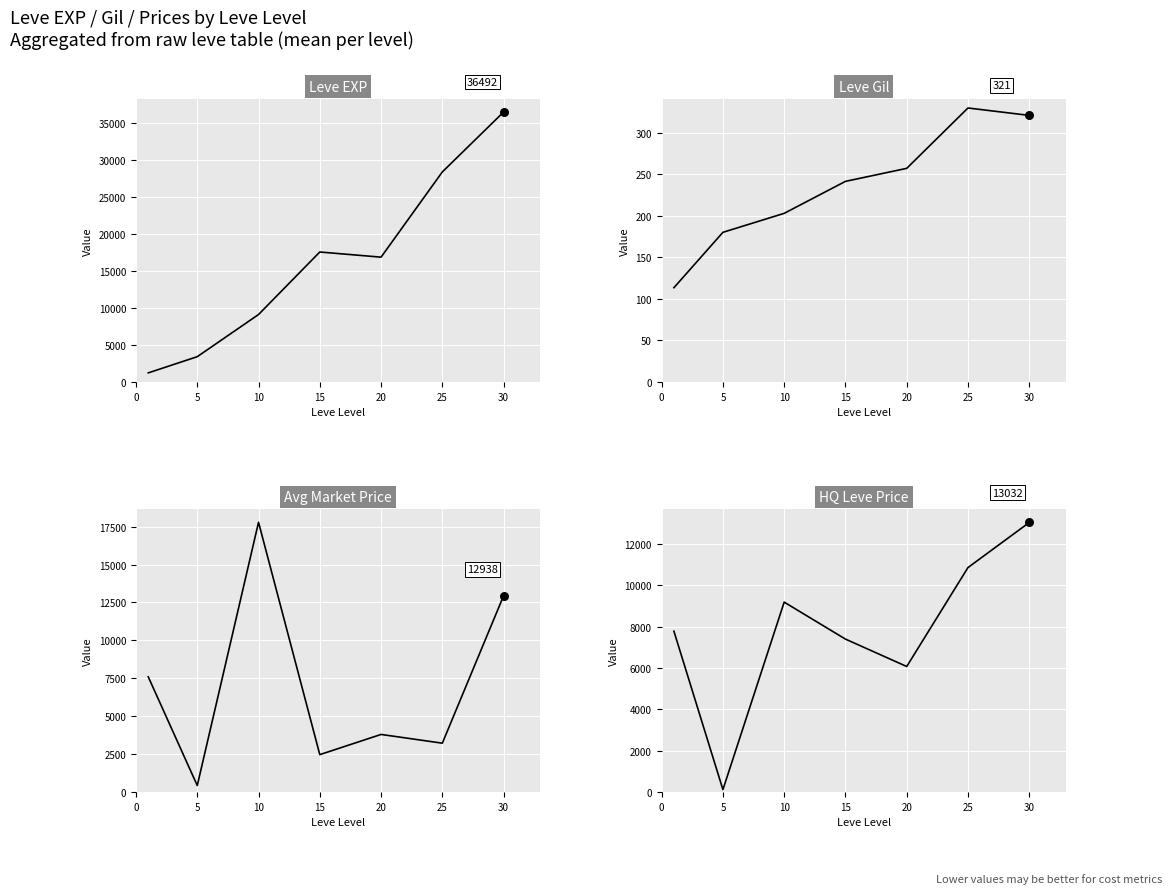

What is the total value across all series at 10?

36273.2